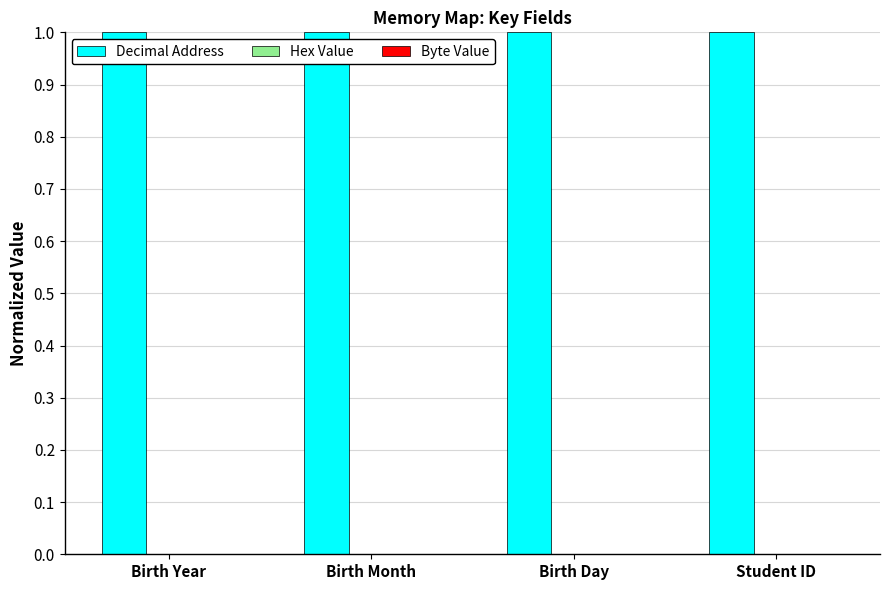

How many groups of bars are there?

4